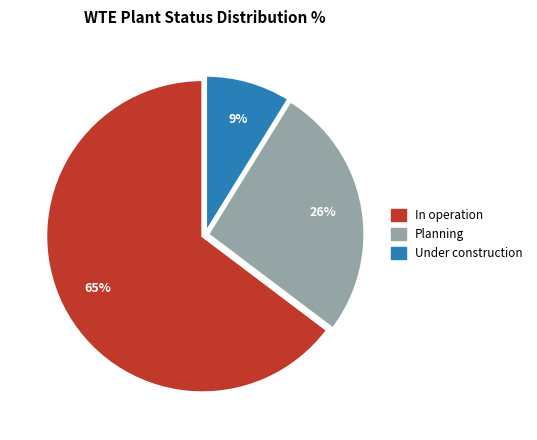

Is the sum of In operation and Under construction greater than half?

Yes